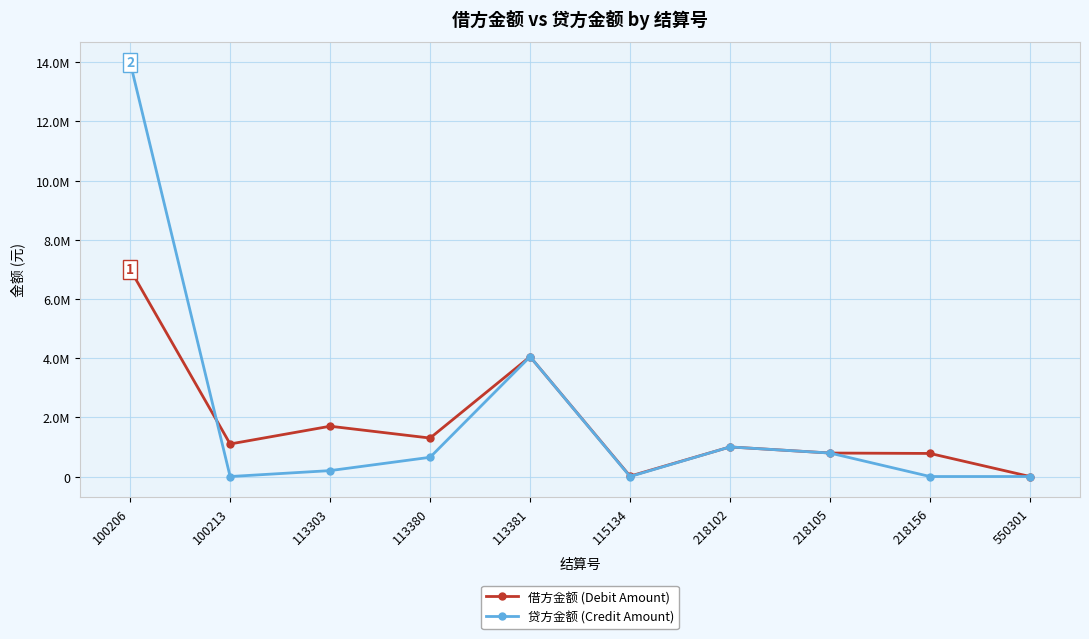

What are all the series names shown in the legend?

借方金额 (Debit Amount), 贷方金额 (Credit Amount)